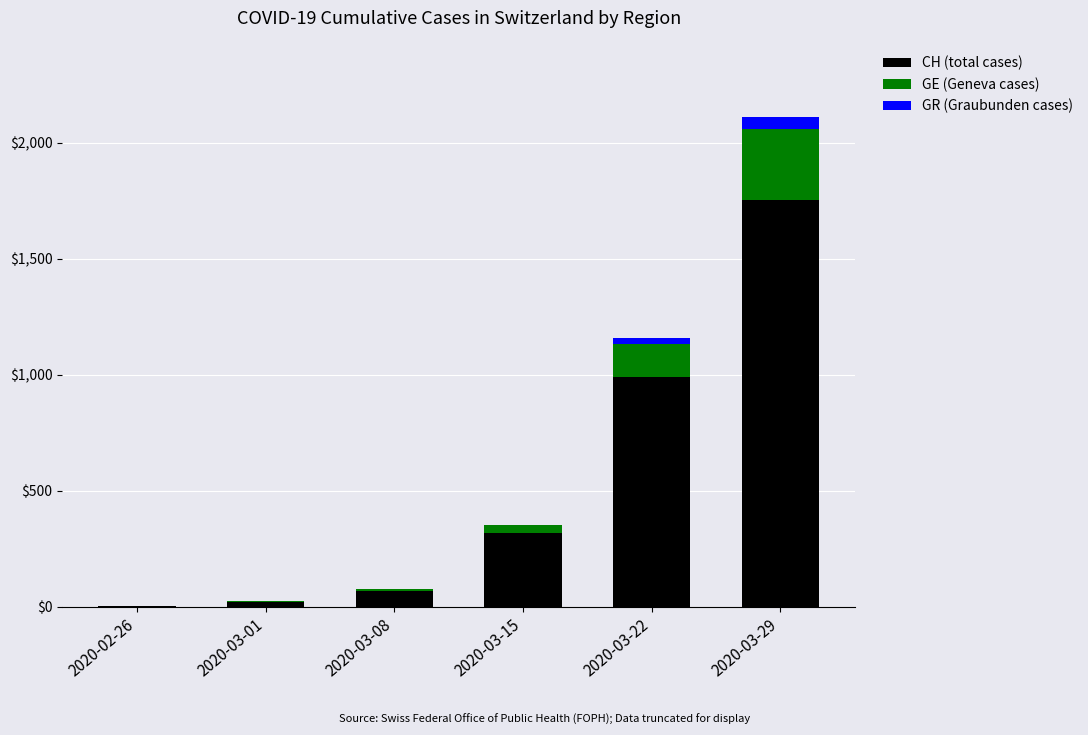

At which category is the sum across all series the highest?

2020-03-29